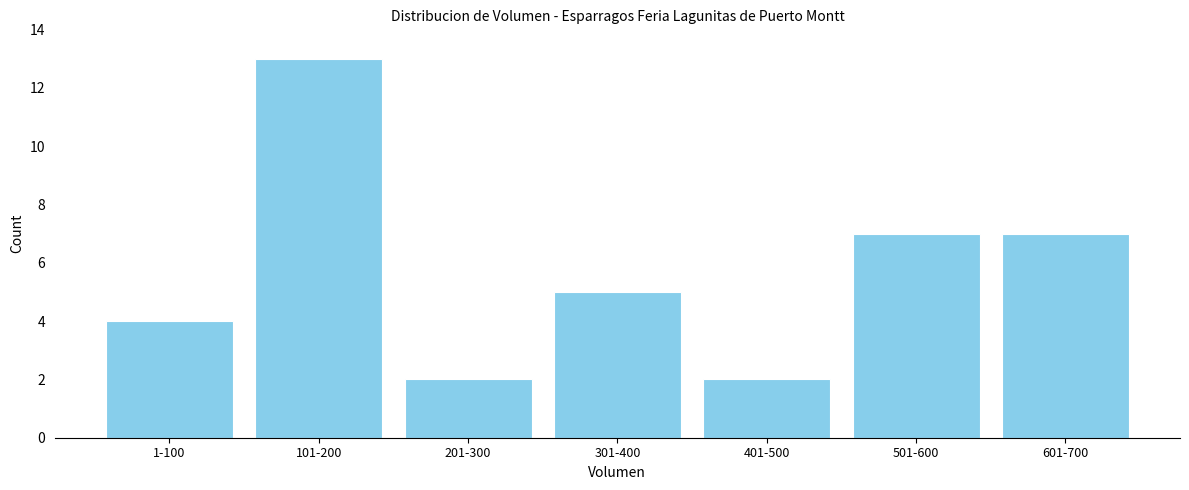

Reading left to right, list all the values displayed in this chart.

1-100=4	101-200=13	201-300=2	301-400=5	401-500=2	501-600=7	601-700=7